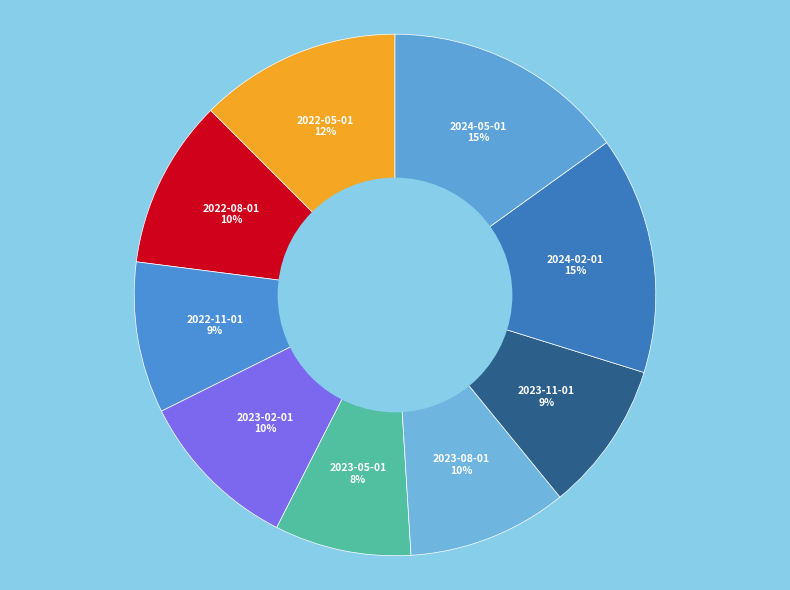

Which category has the smallest portion of the pie?

2023-05-01